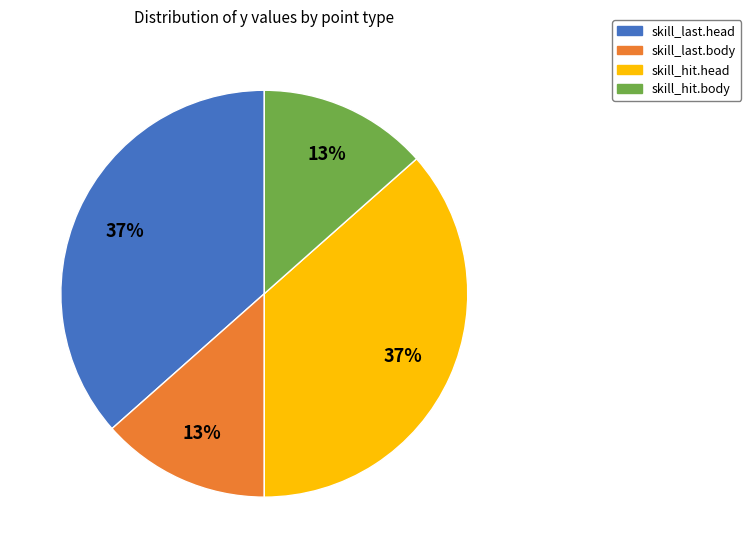

To the nearest percent, what is the average slice percentage?

25%